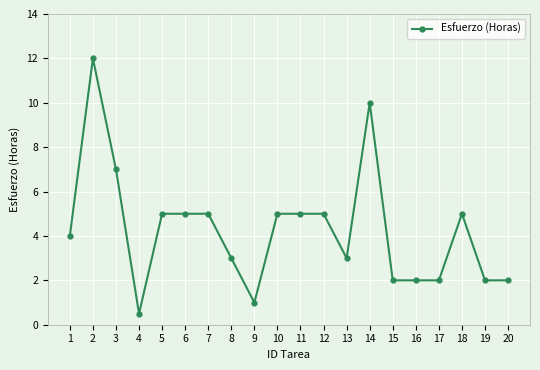

How many categories are shown in the chart?

20